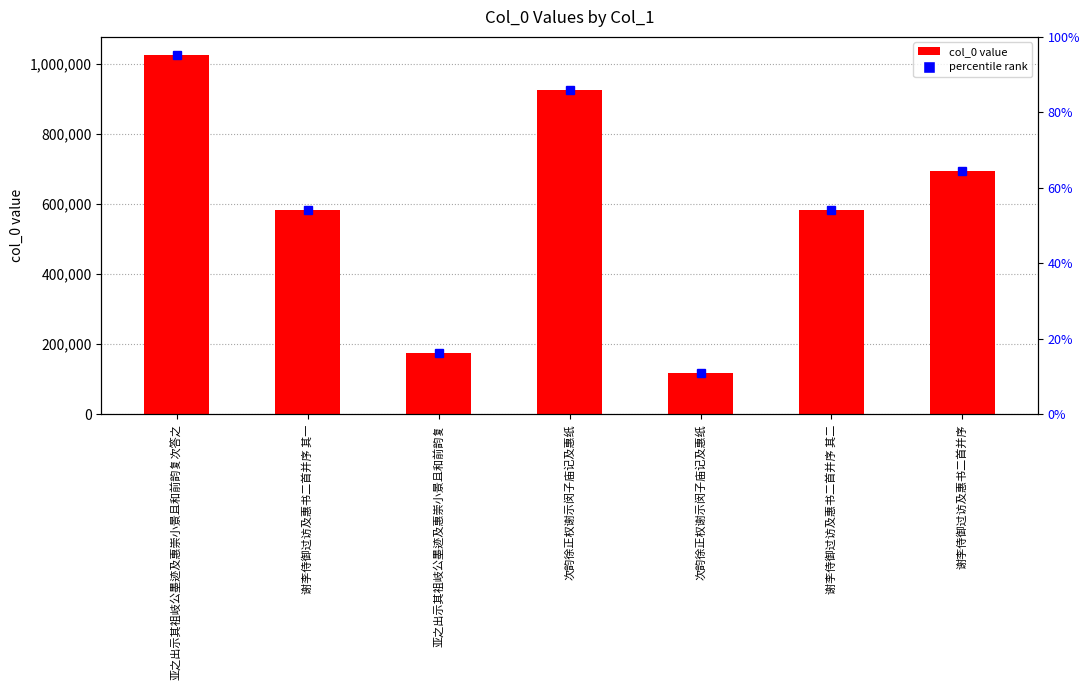

True or false: the data shows 174627 at 亚之出示其祖岐公墨迹及惠崇小景且和前韵复.

True